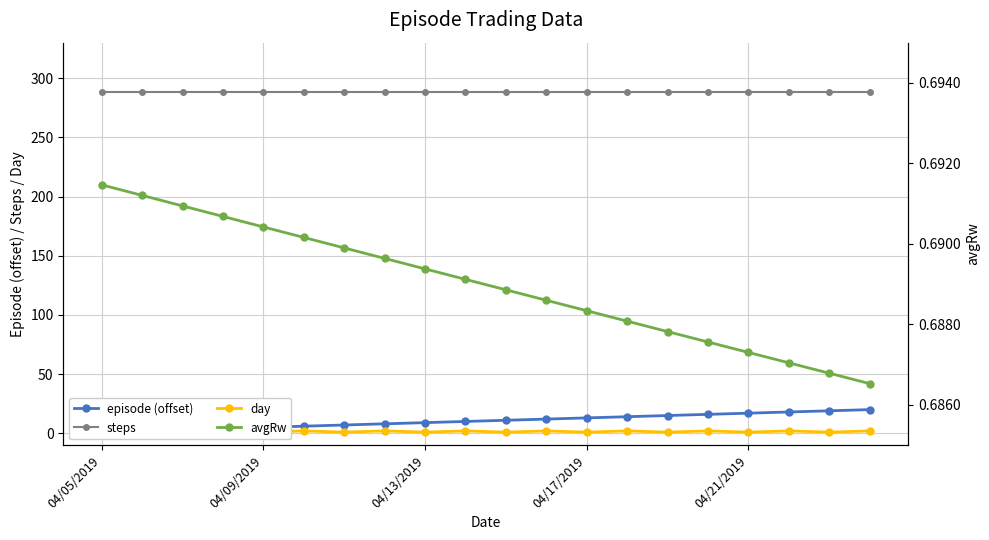

Is the value of steps at 8 greater than the value of day at 15?

Yes